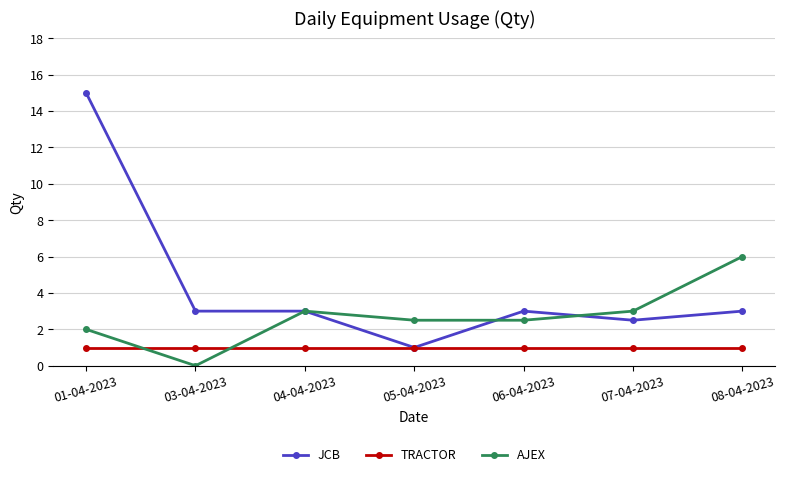

Which series has the largest total across all categories?

JCB